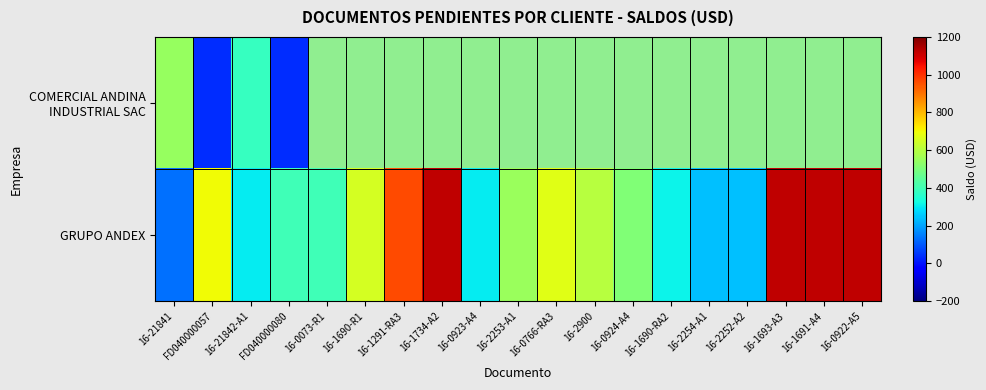

Which series has the largest total across all categories?

GRUPO ANDEX